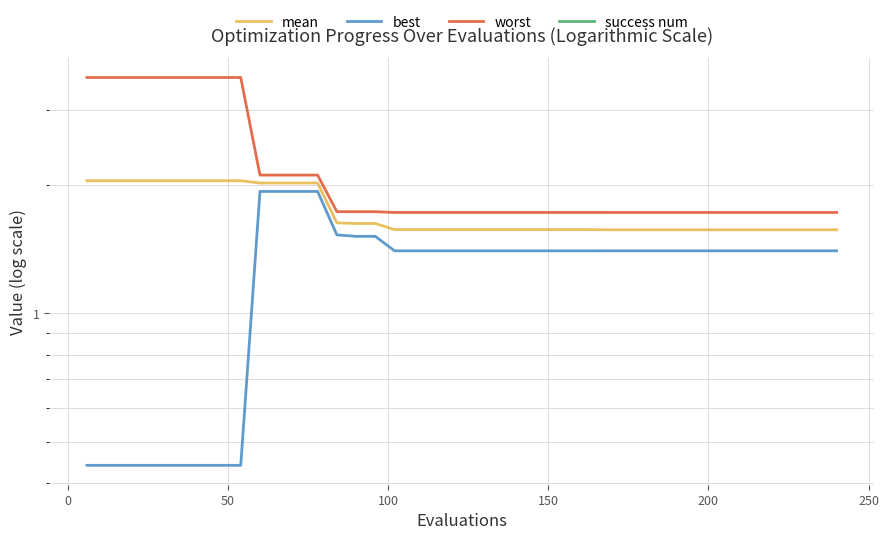

Is the value of worst at 0 greater than the value of mean at 22?

Yes